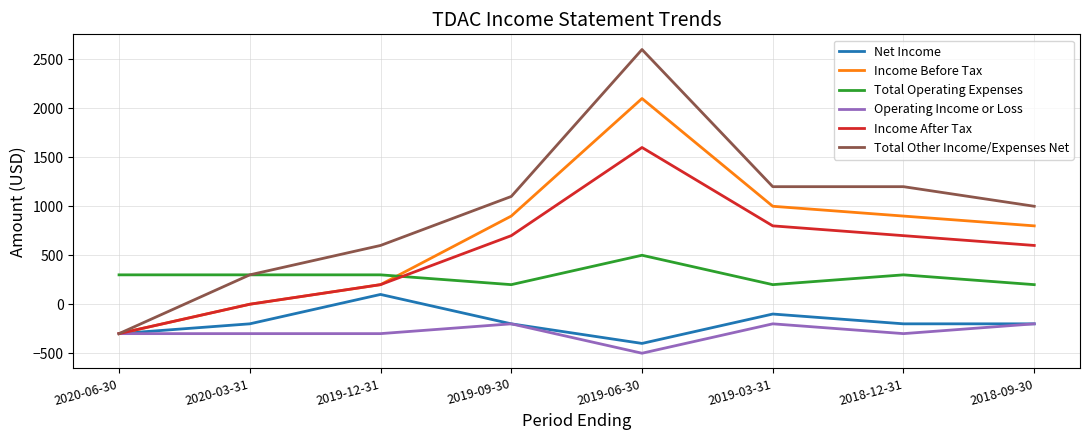

Which series has the largest range (max minus min)?

Total Other Income/Expenses Net